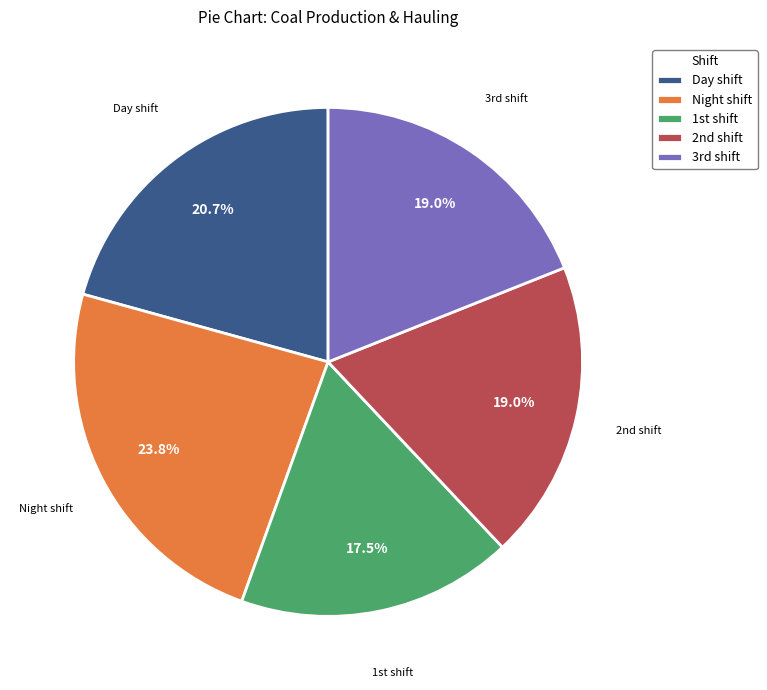

Count the number of slices in the pie.

5